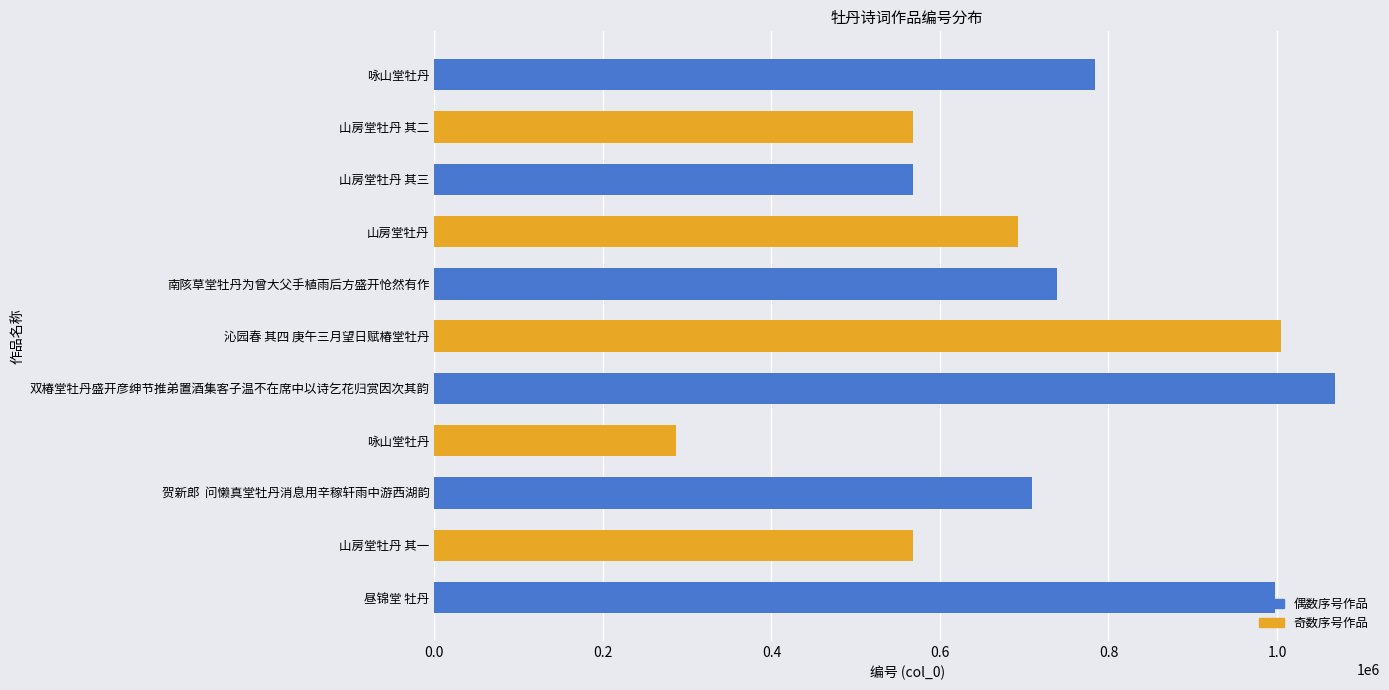

Reading left to right, transcribe all the data shown in this chart.

997825	568222	708982	286317	1068853	1004734	738497	693102	568224	568223	784372